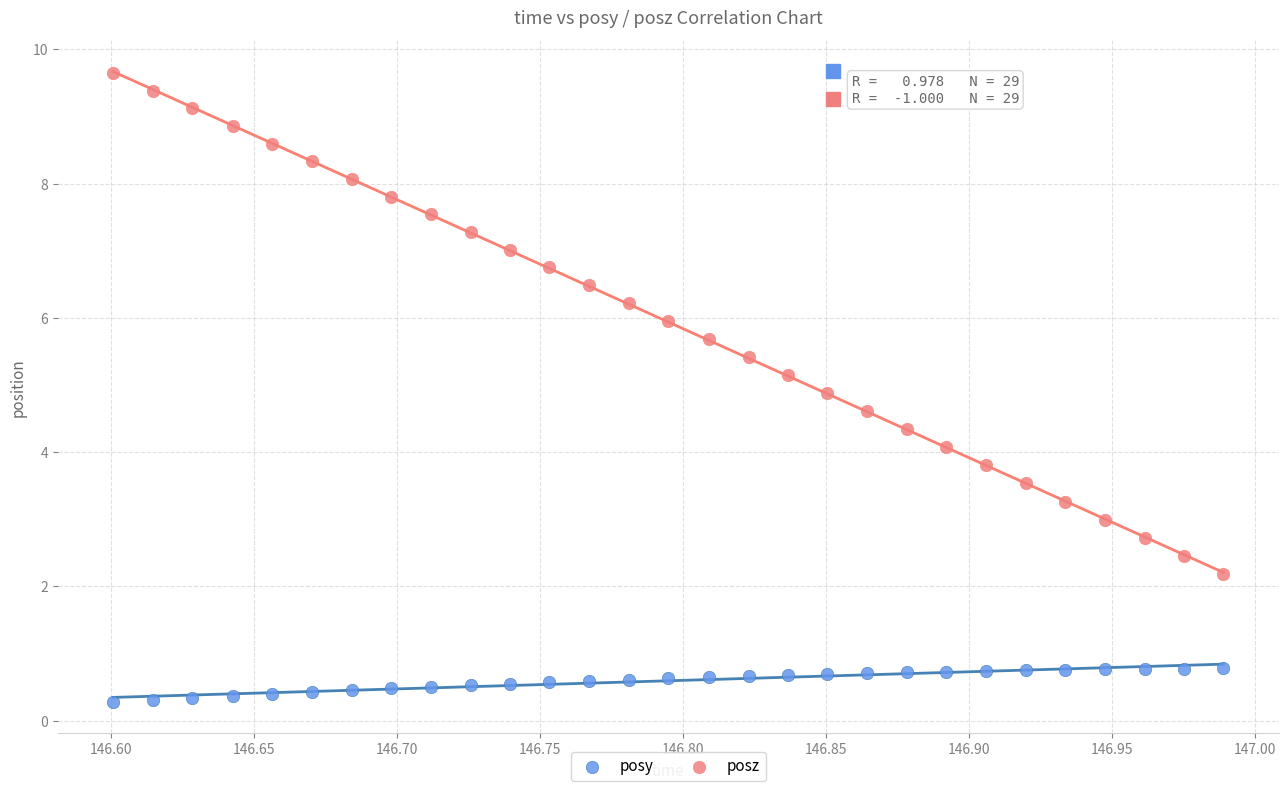

What is the X range (max minus min) for the scatter plot?

0.4